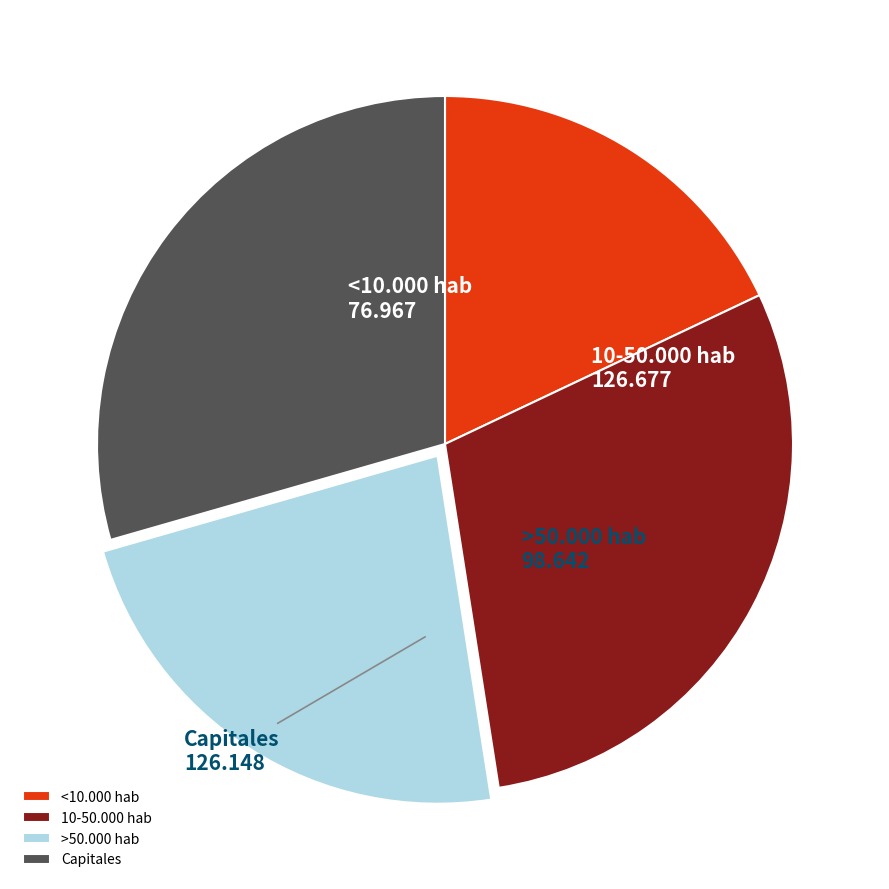

Which category has the smallest portion of the pie?

<10.000 hab